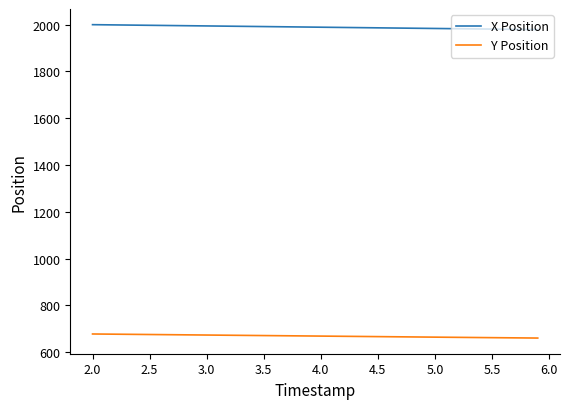

How many lines are shown in the chart?

2